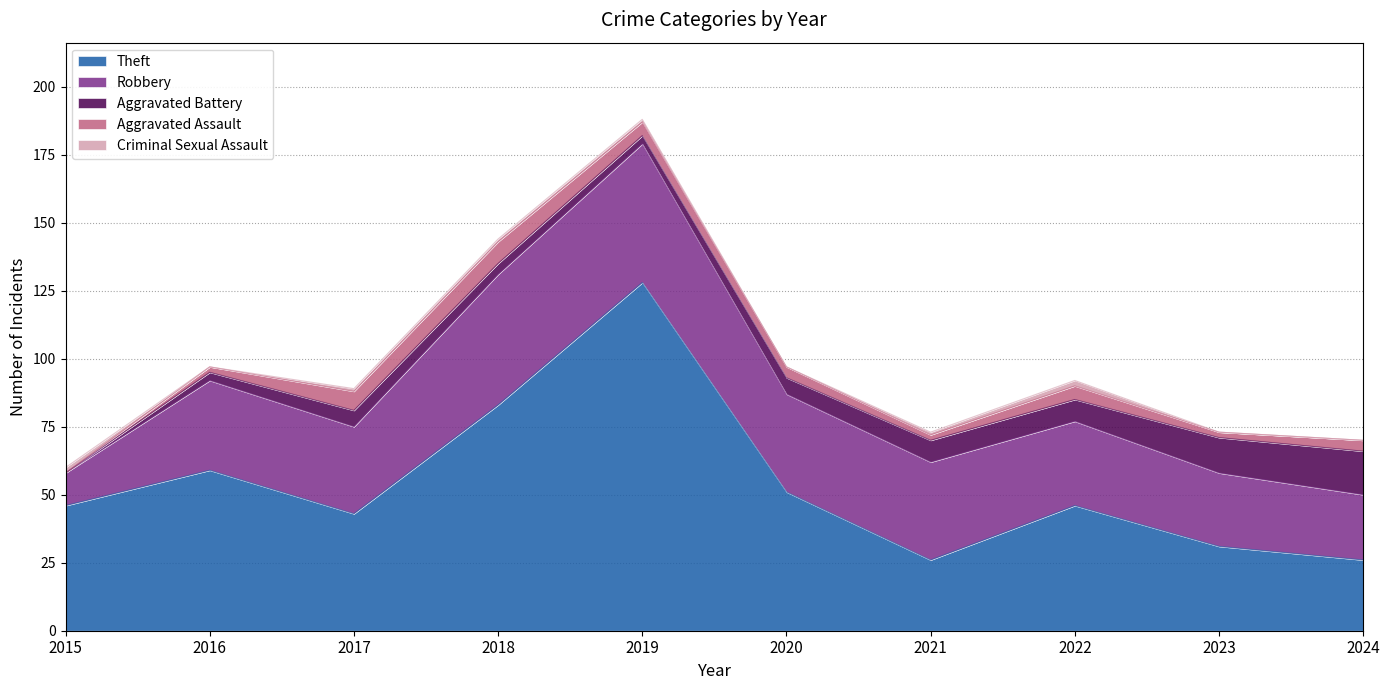

True or false: Theft has more than 2 points higher than both neighbors.

True